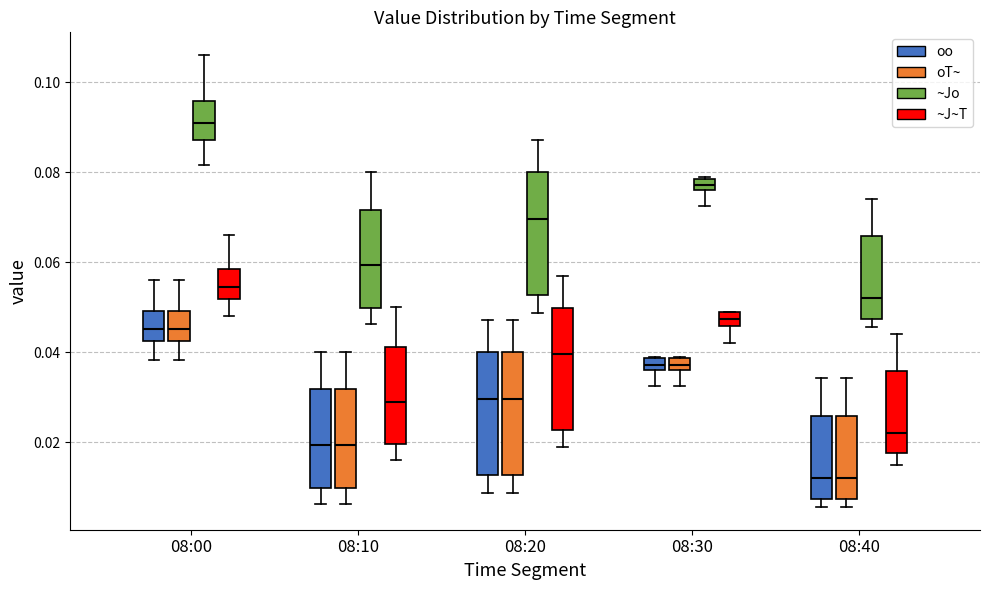

Where is the lower edge of the box for 08:10 (~Jo) on the y-axis? The values are not printed on the chart, so give them approximately, as read against the axis.

0.050